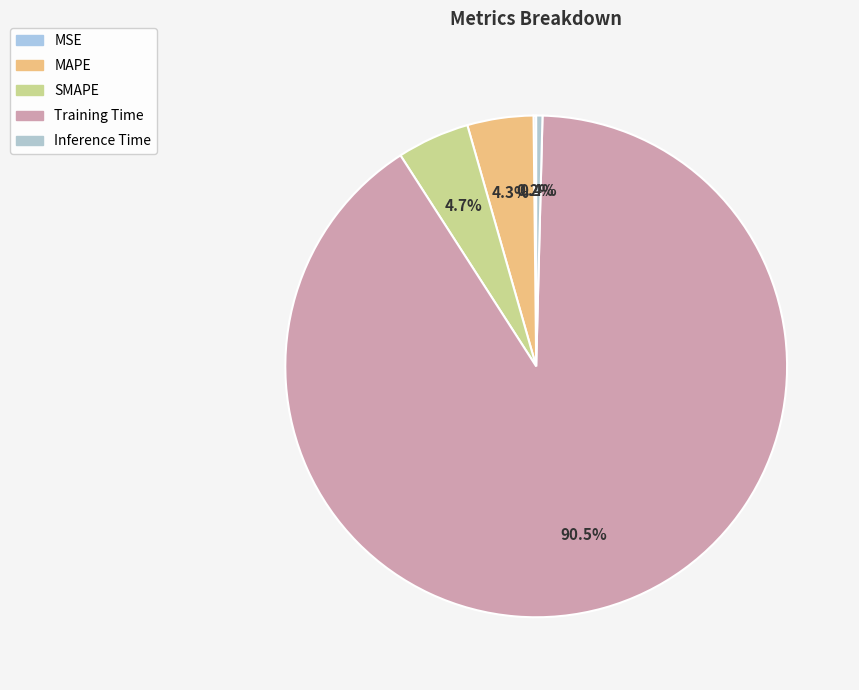

Which slice is the smallest?

MSE